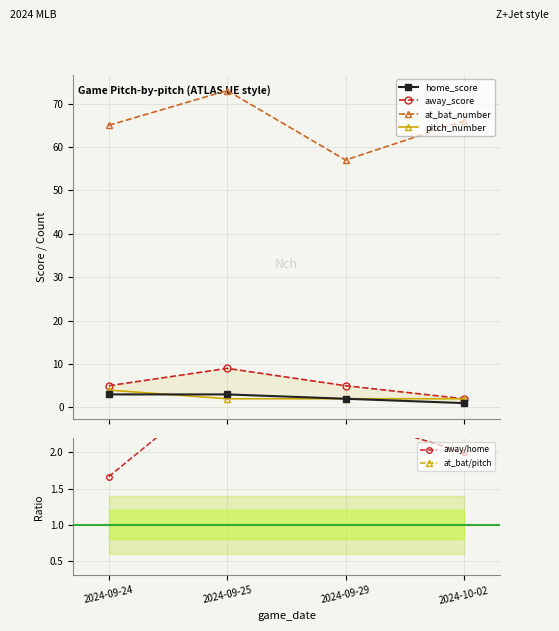

What is the label of the 4th point from the right?

2024-09-24